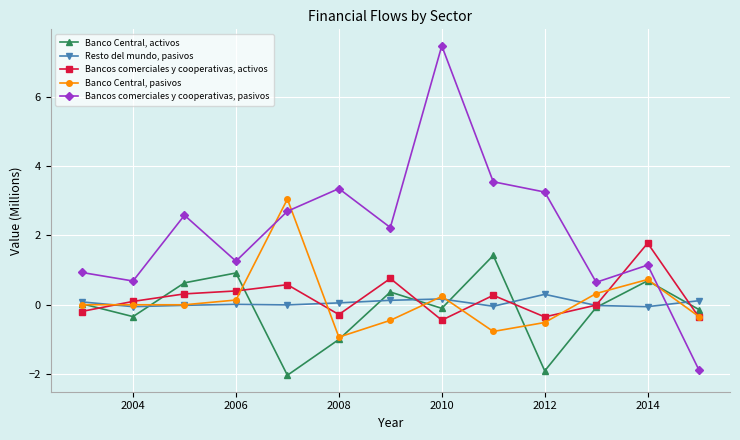

True or false: Banco Central, activos has more than 2 interior local peaks.

True